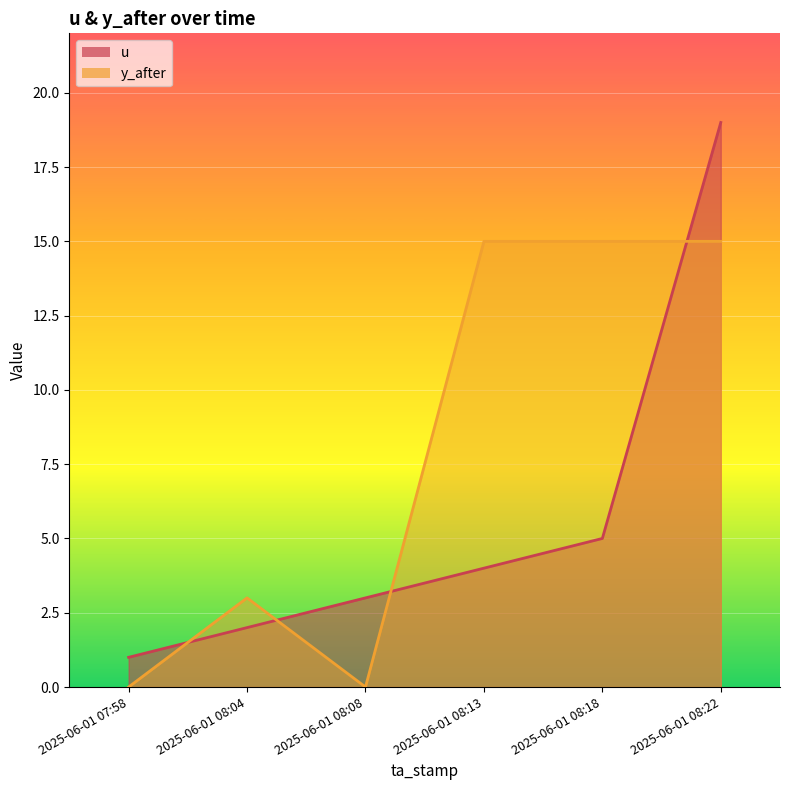

List the series in order of their overall mean, lowest first.

u, y_after